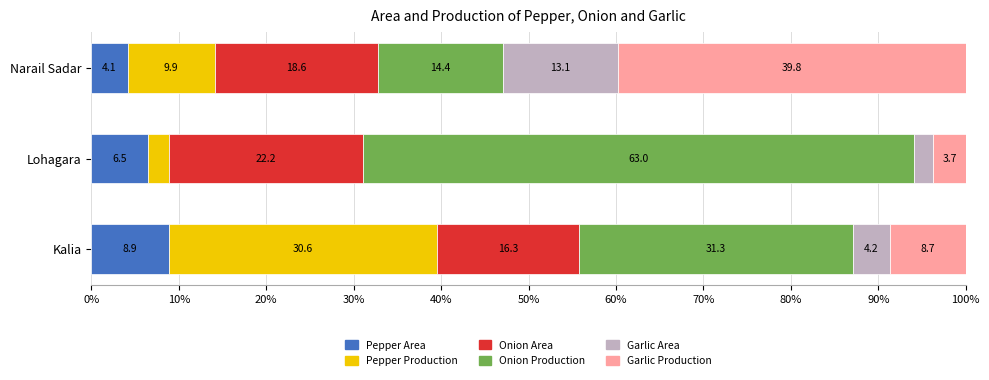

What are all the series names shown in the legend?

Pepper Area, Pepper Production, Onion Area, Onion Production, Garlic Area, Garlic Production